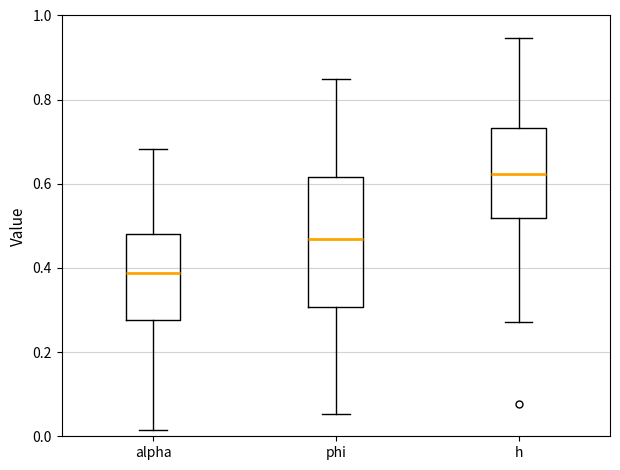

Where does the upper whisker of the box for alpha end on the y-axis? The values are not printed on the chart, so give them approximately, as read against the axis.

0.68